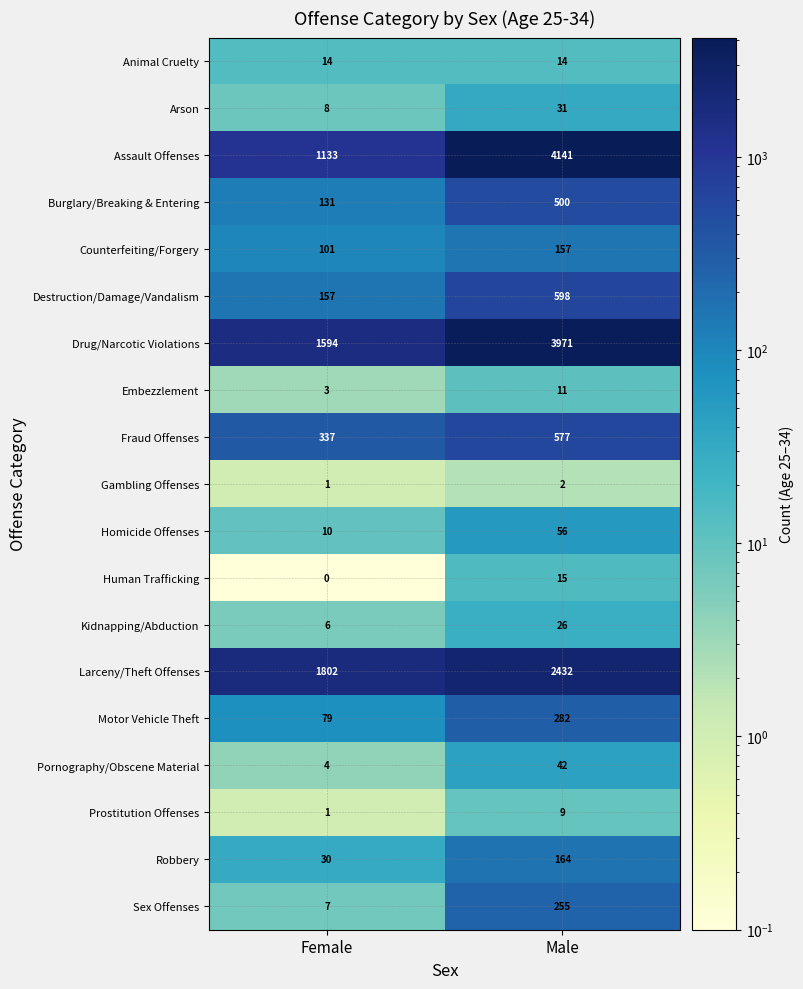

What is the average value of the Burglary/Breaking & Entering series?

316